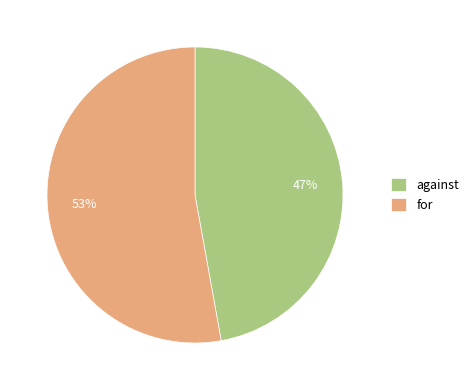

Between for and against, which is larger?

for